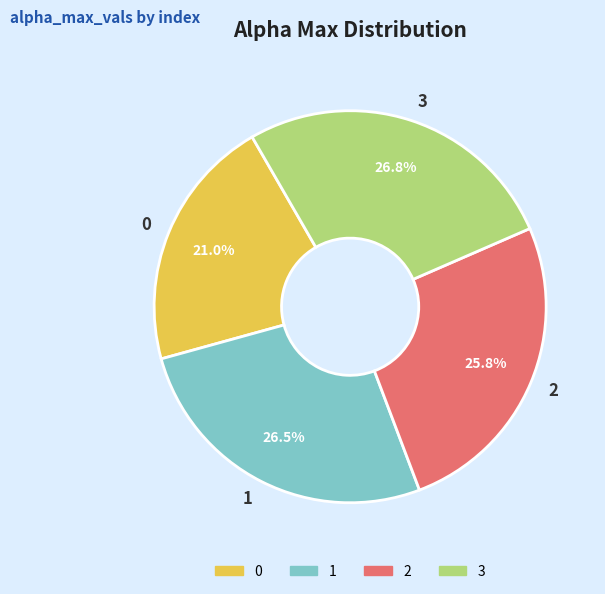

What is the ratio of the value at 3 to the value at 2?

1.0